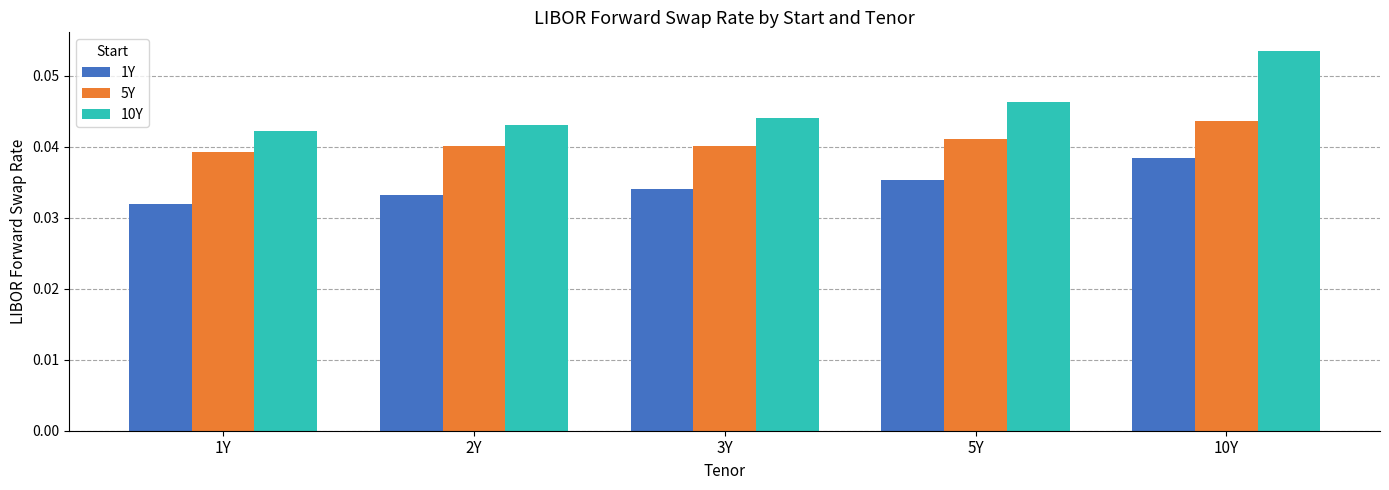

What are all the series names shown in the legend?

1Y, 5Y, 10Y